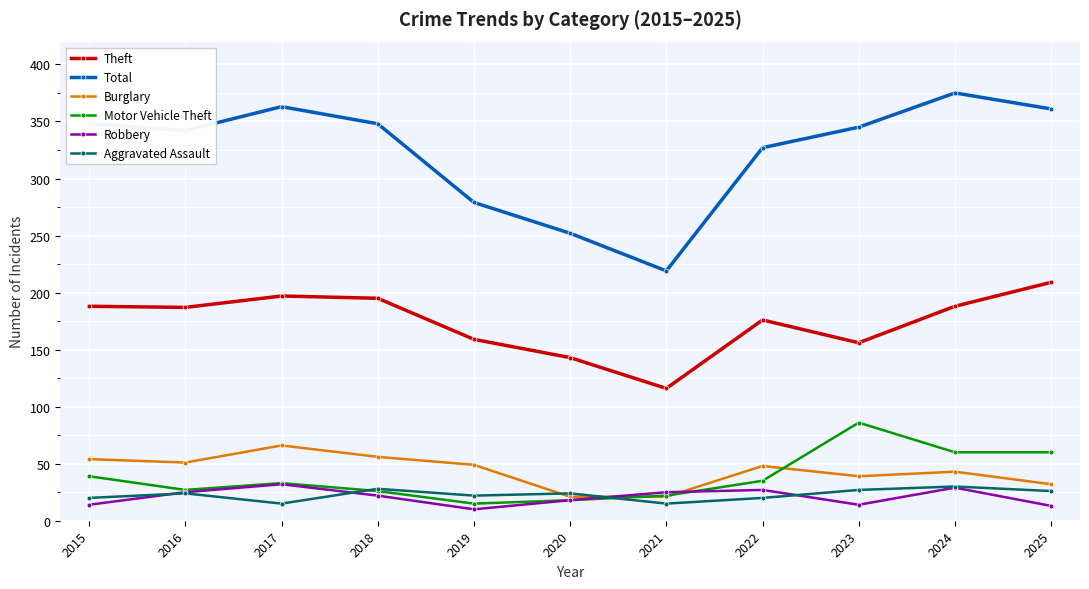

At which category does Total reach its first local peak?

2017